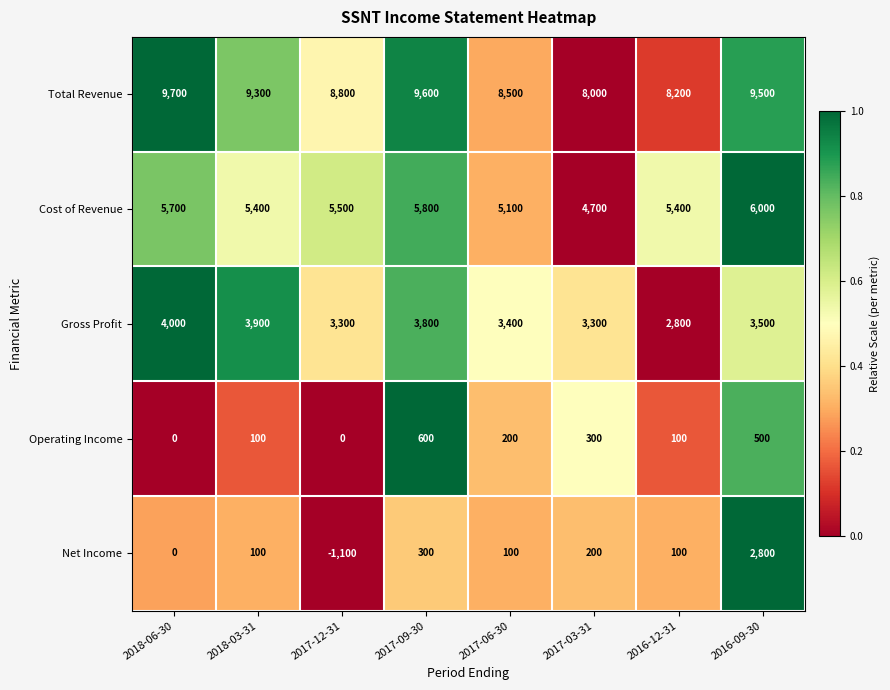

Read the Total Revenue value at 2017-12-31.

8800